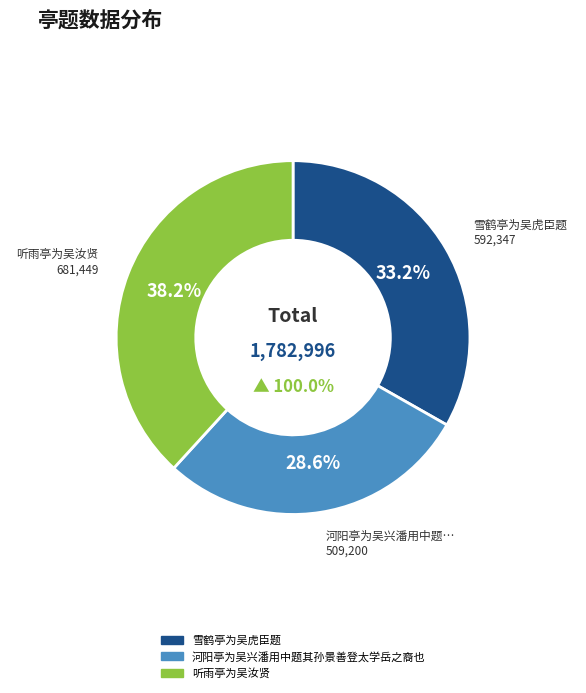

To the nearest percent, what is the difference between the 听雨亭为吴汝贤 and 雪鹤亭为吴虎臣题 slice percentages?

5%